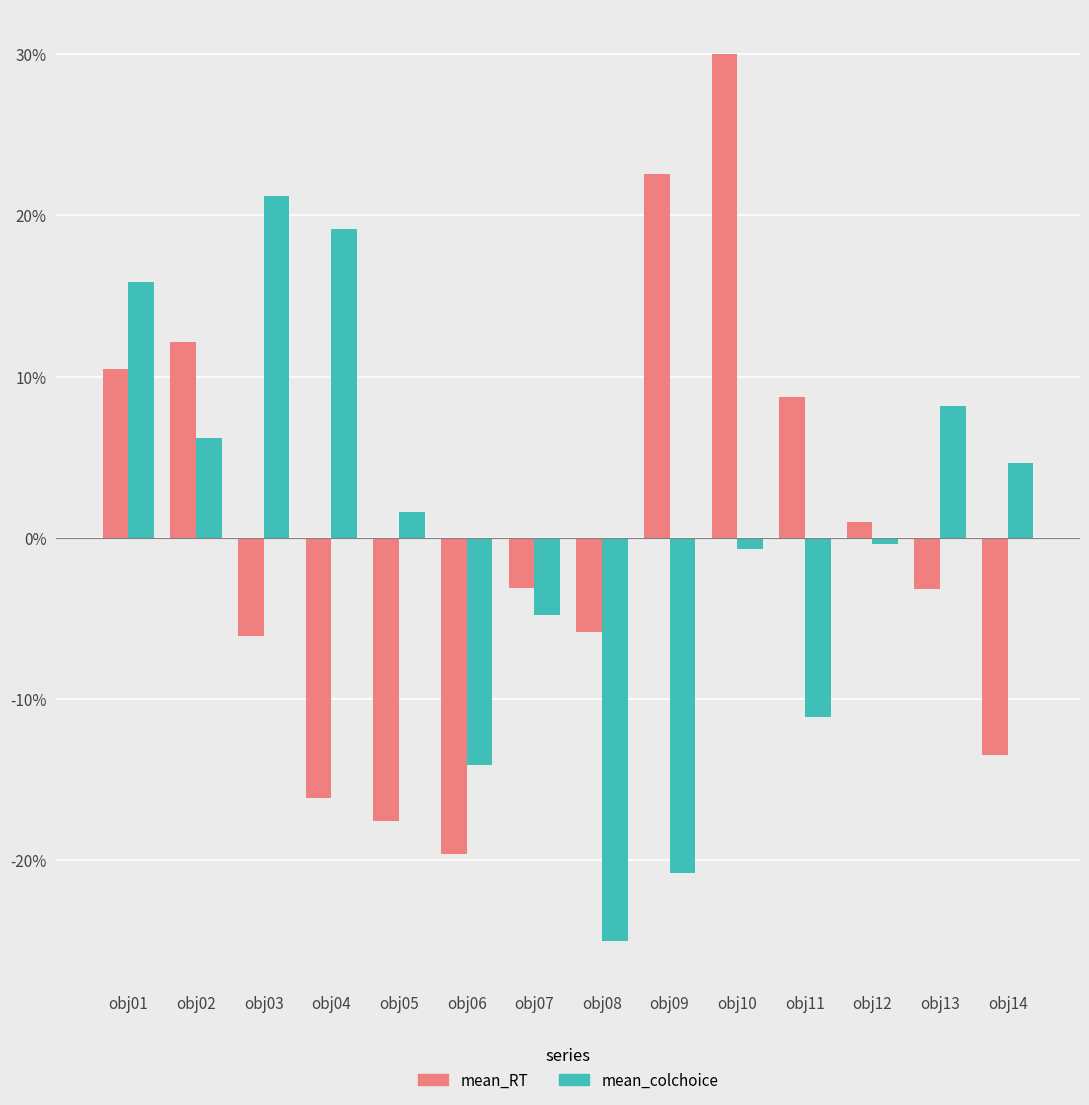

How many bars are there in total?

28